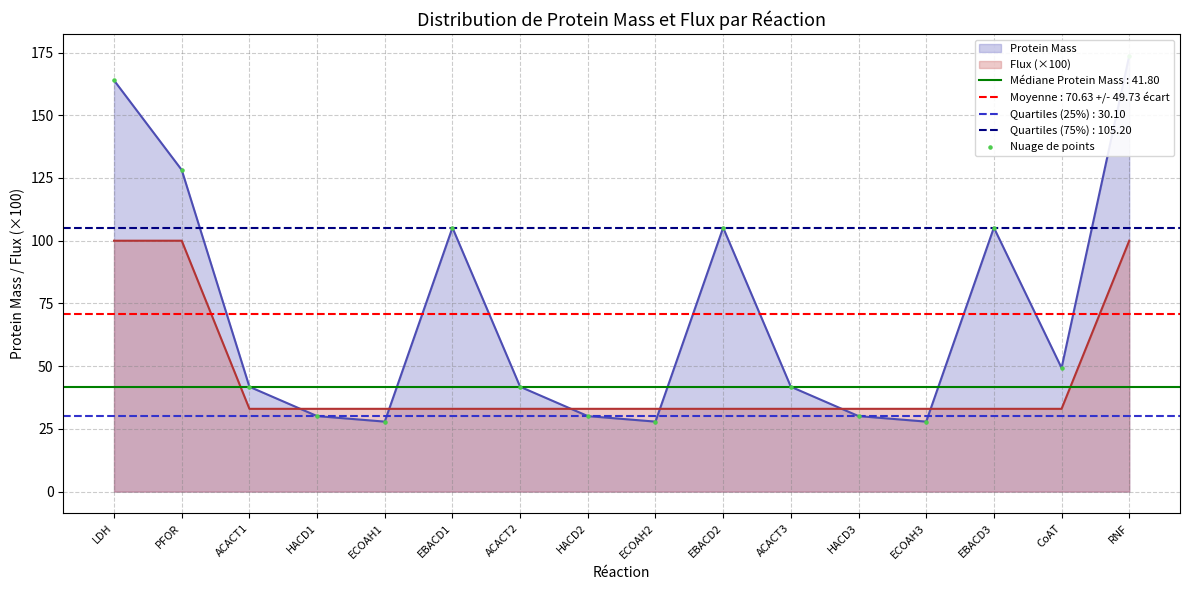

Between HACD1 and ACACT2, which is larger?

ACACT2